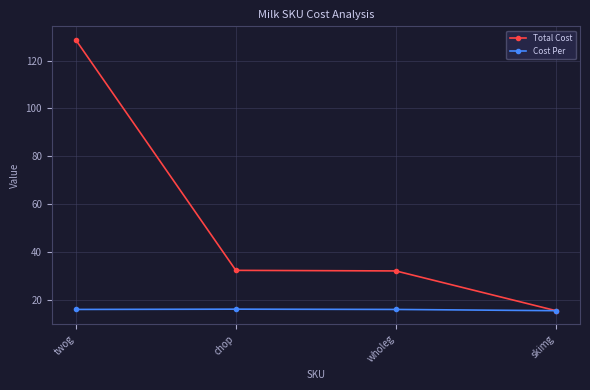

At twog, list the series in order from largest to smallest.

Total Cost, Cost Per